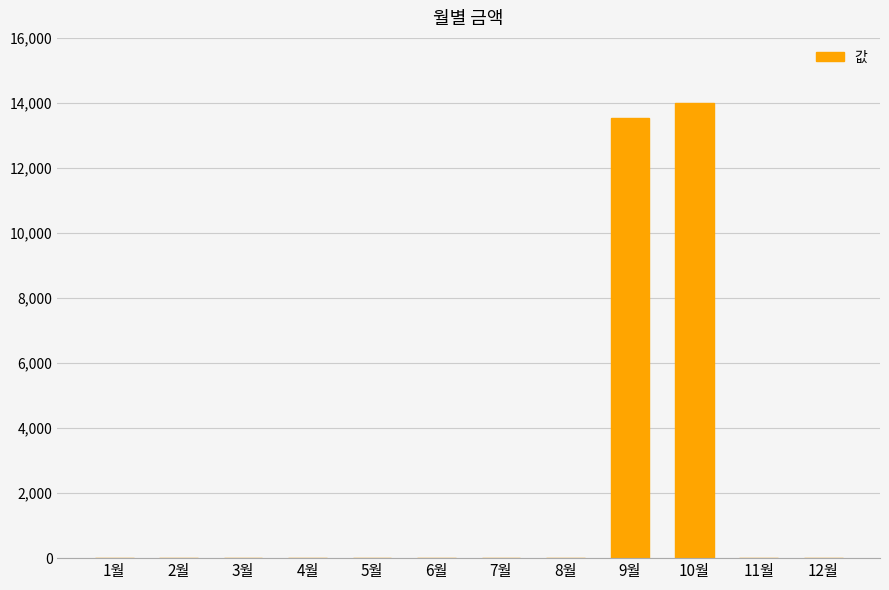

Is it true that the value at 2월 is 0?

True